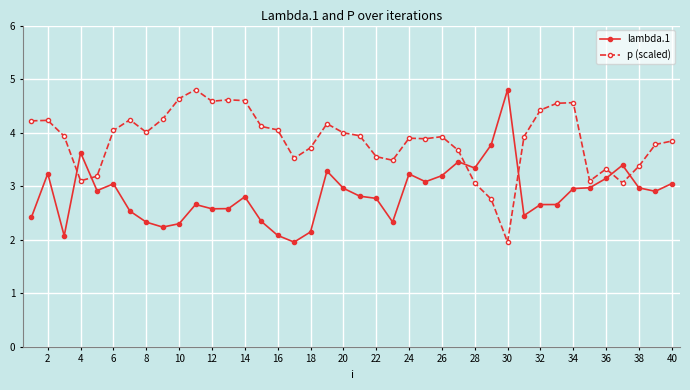

Rank the series by their average value, from lowest to highest.

lambda.1, p (scaled)